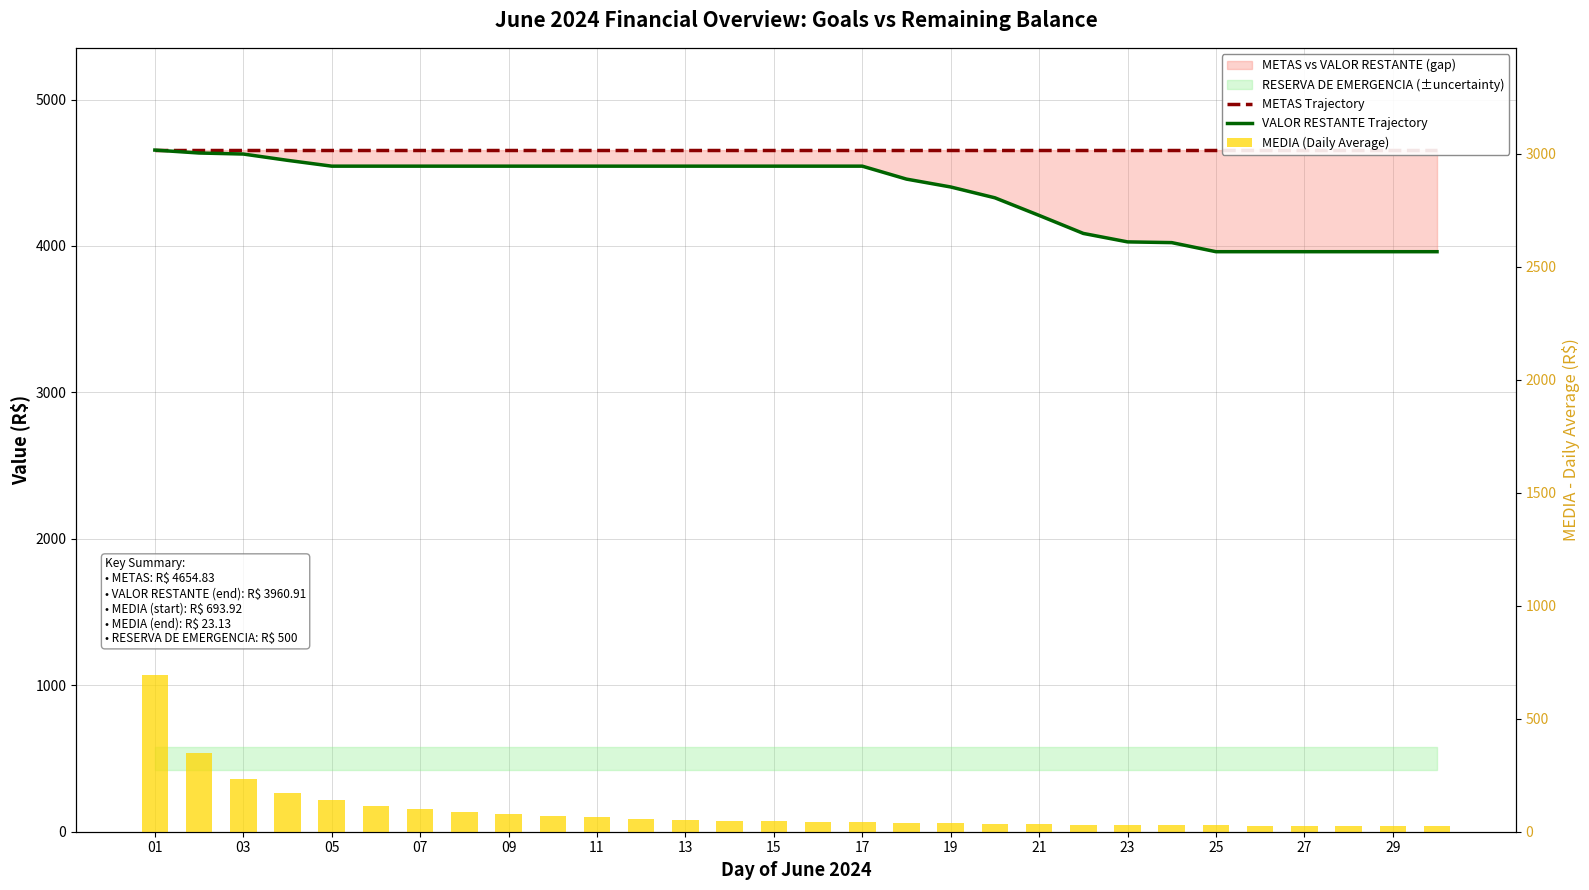

Which series has the widest spread of values?

VALOR RESTANTE Trajectory